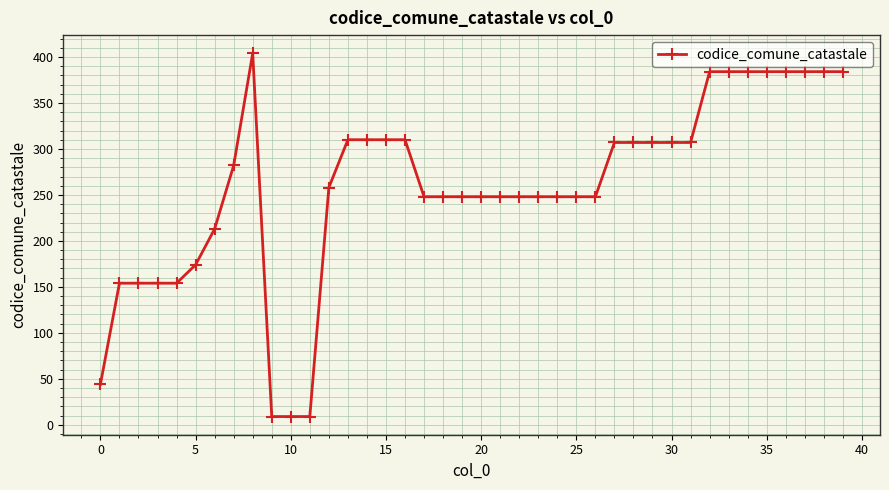

True or false: there are more than 0 points higher than both neighbors.

True